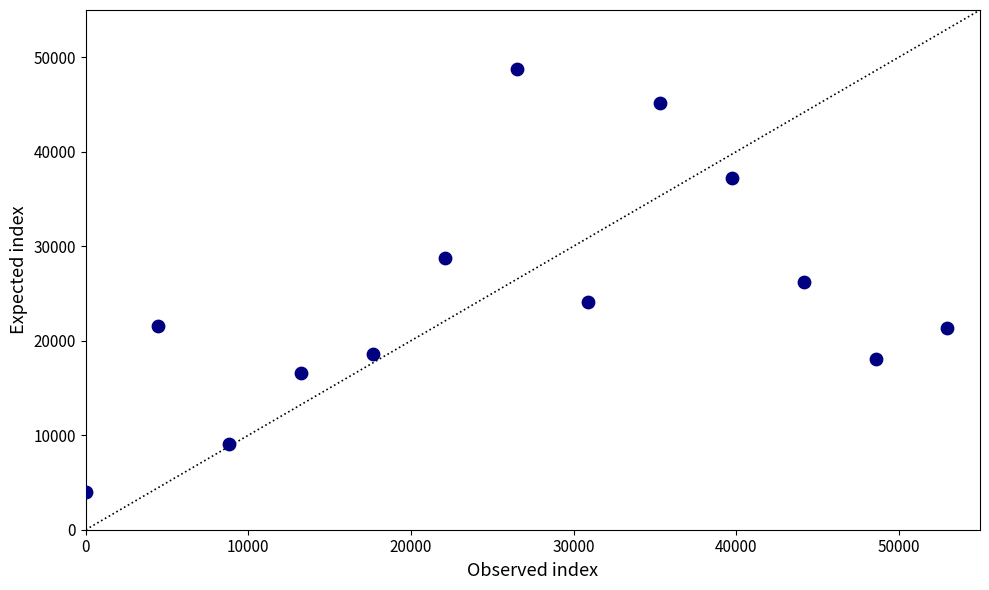

What is the range of Y values (max minus min)?

44750.0